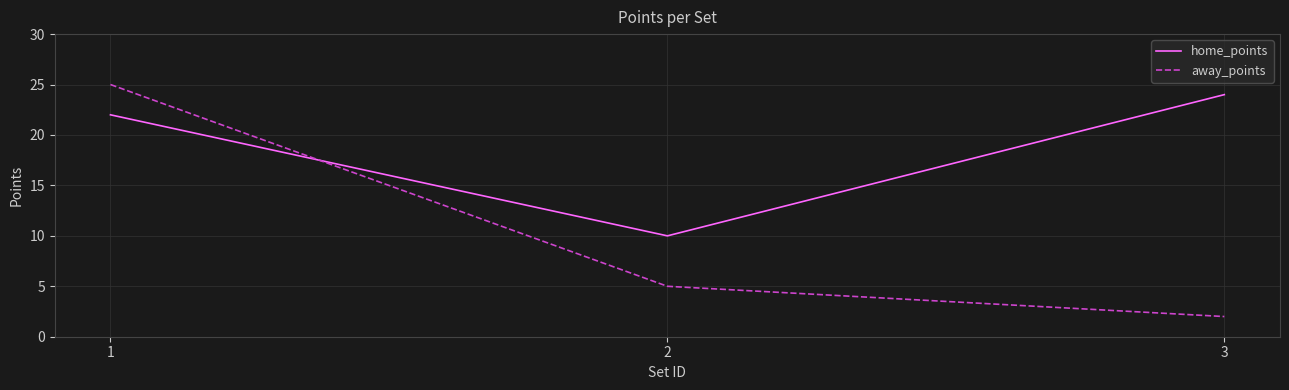

Reading left to right, what are all the values shown in this chart?

home_points: 22	10	24
away_points: 25	5	2